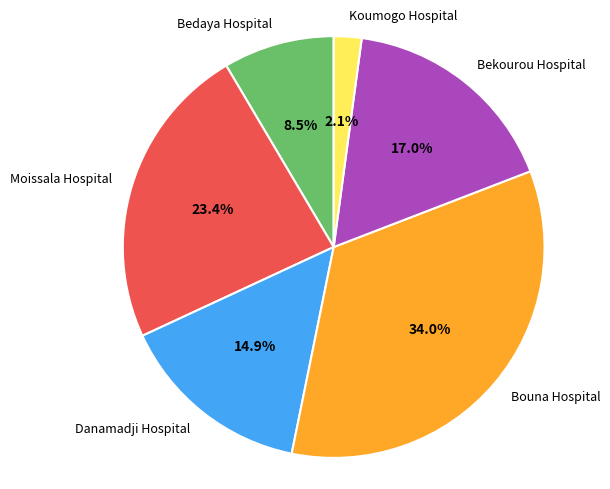

Does any single category account for the majority?

No